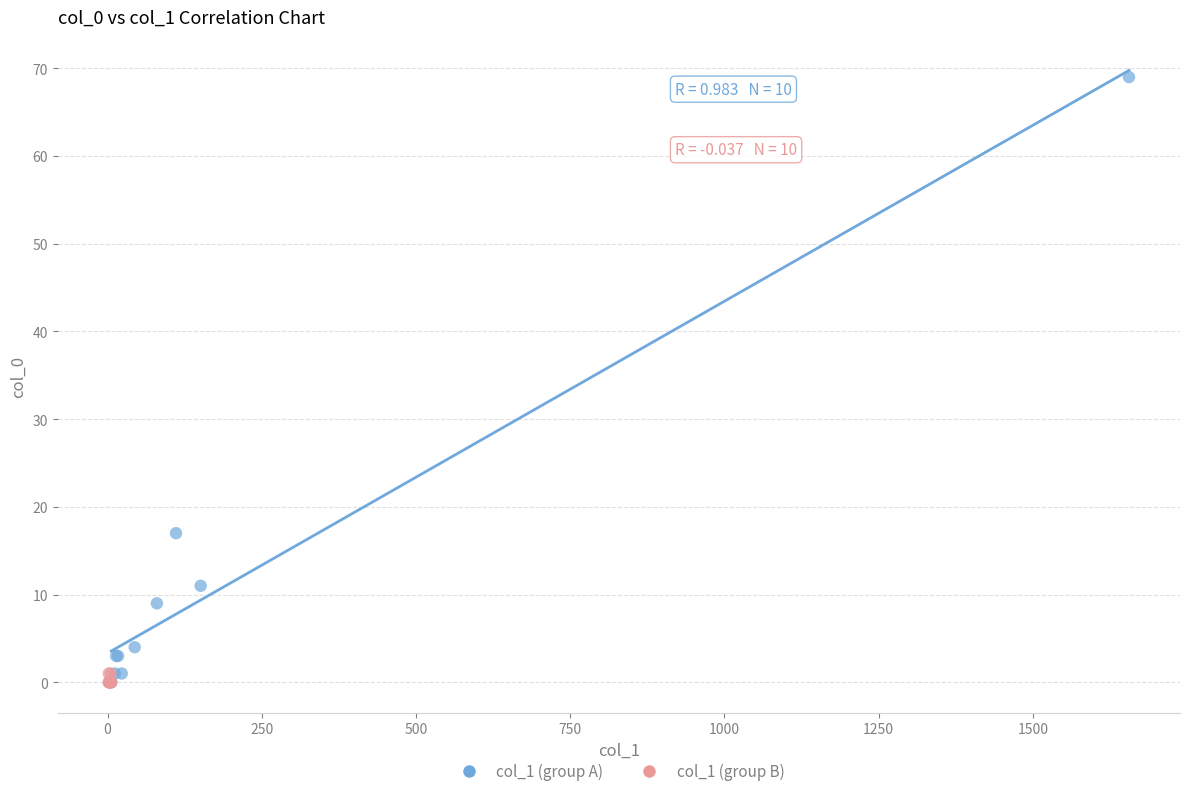

What are all the series names shown in the legend?

col_1 (group A), col_1 (group B)